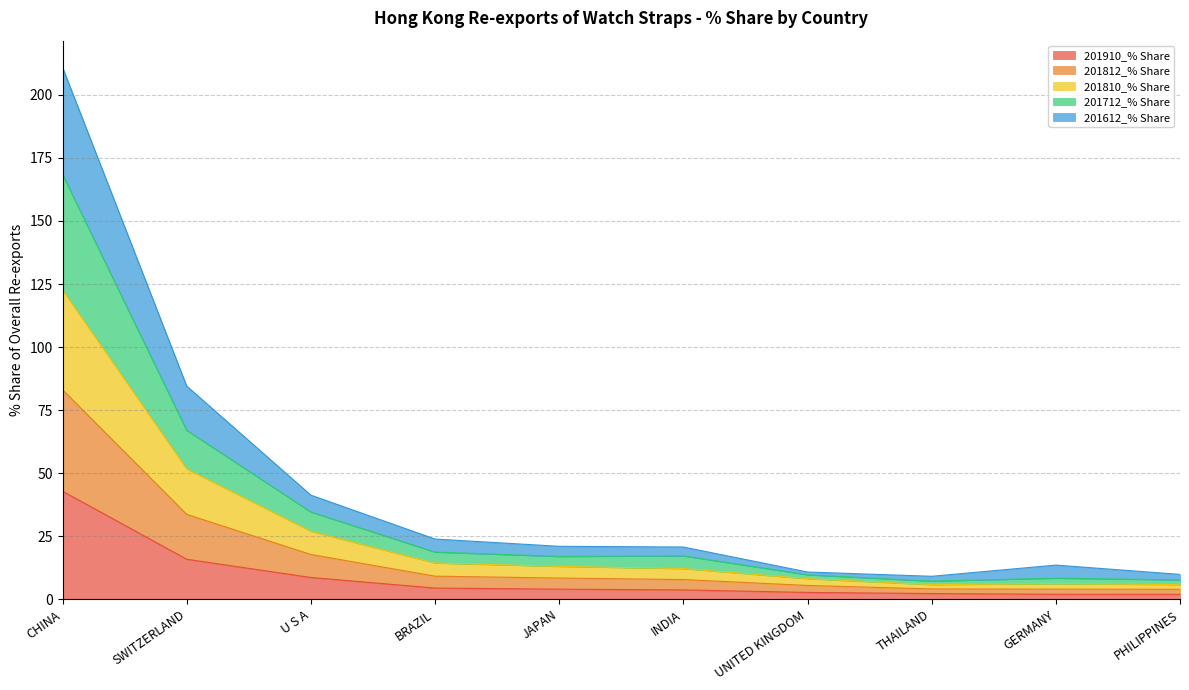

At which label does 201810_% Share reach its minimum?

PHILIPPINES